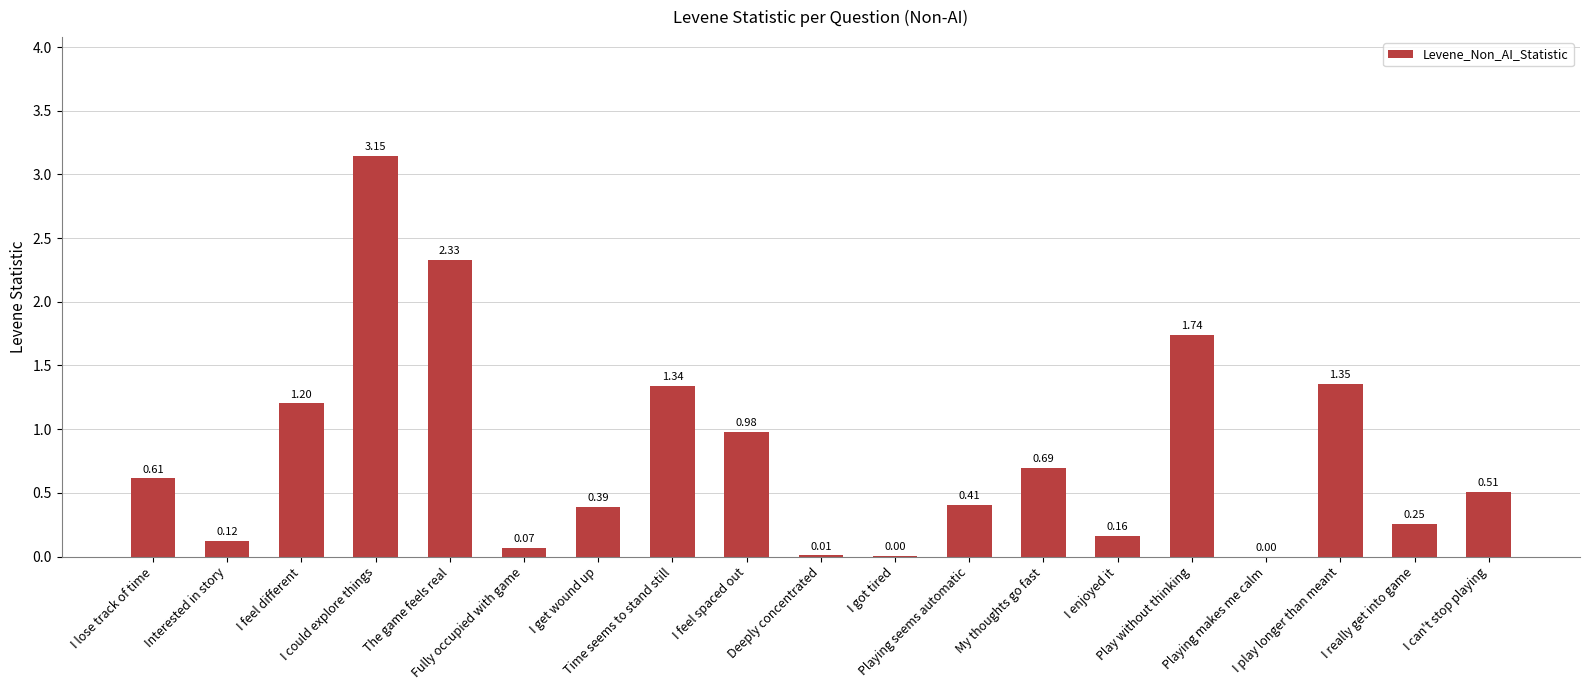

Does the chart contain stacked bars?

No